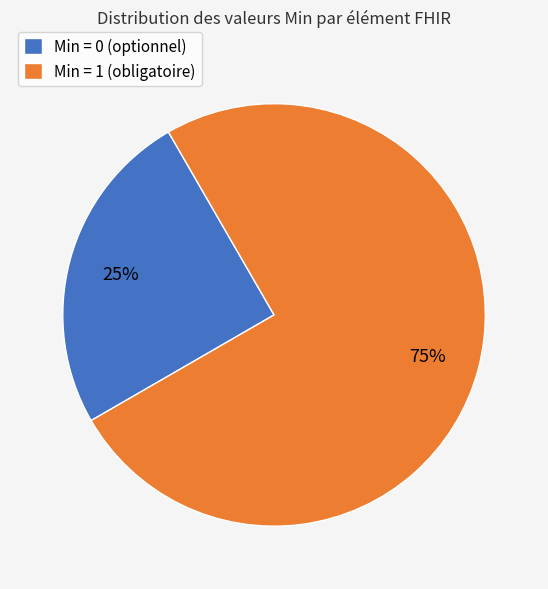

To the nearest percent, what is the average slice percentage?

50%